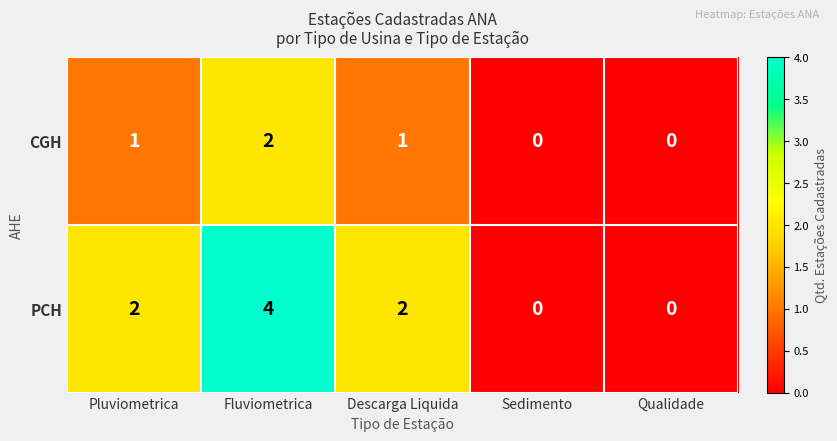

The PCH series shows 1 at Fluviometrica. True or false?

False